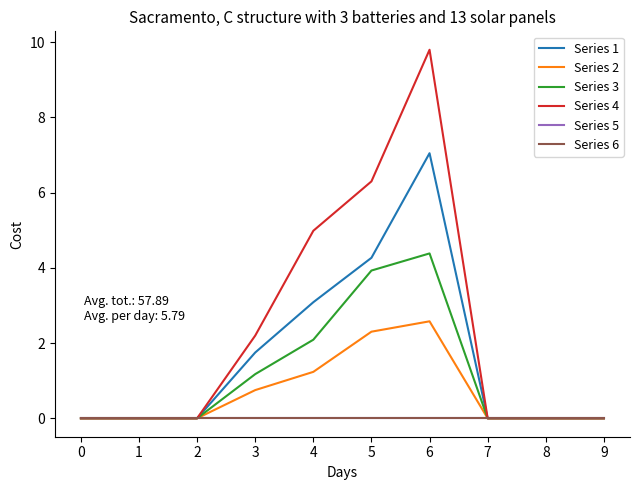

At how many categories does at least one series exceed 4?

3